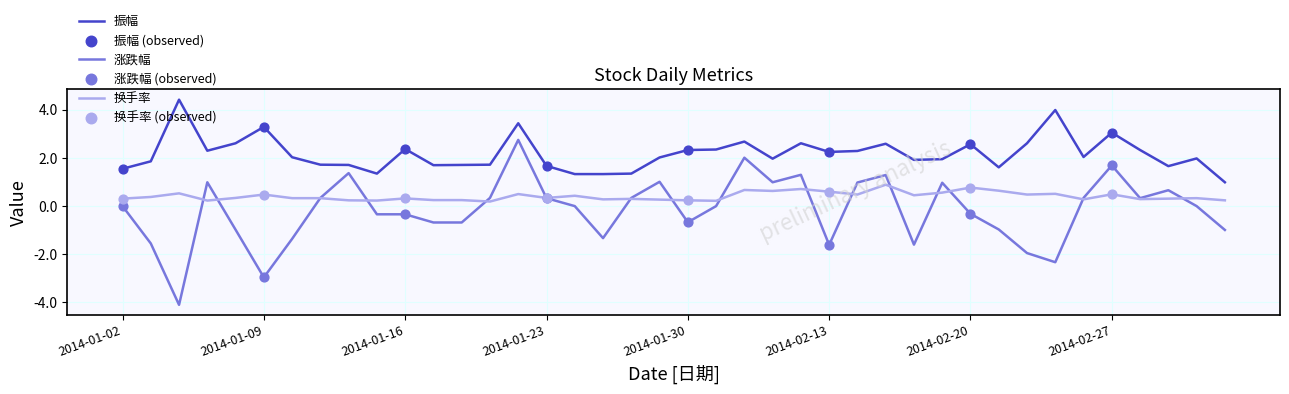

Which series has the largest range (max minus min)?

涨跌幅